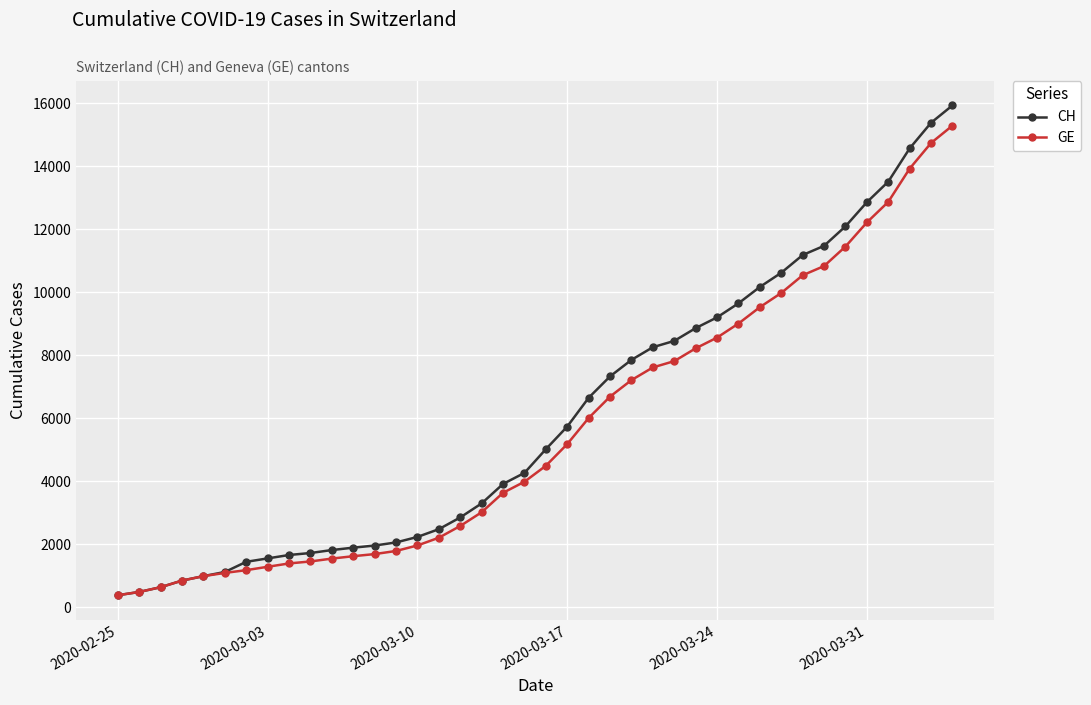

What is the lowest value of the CH series?

375